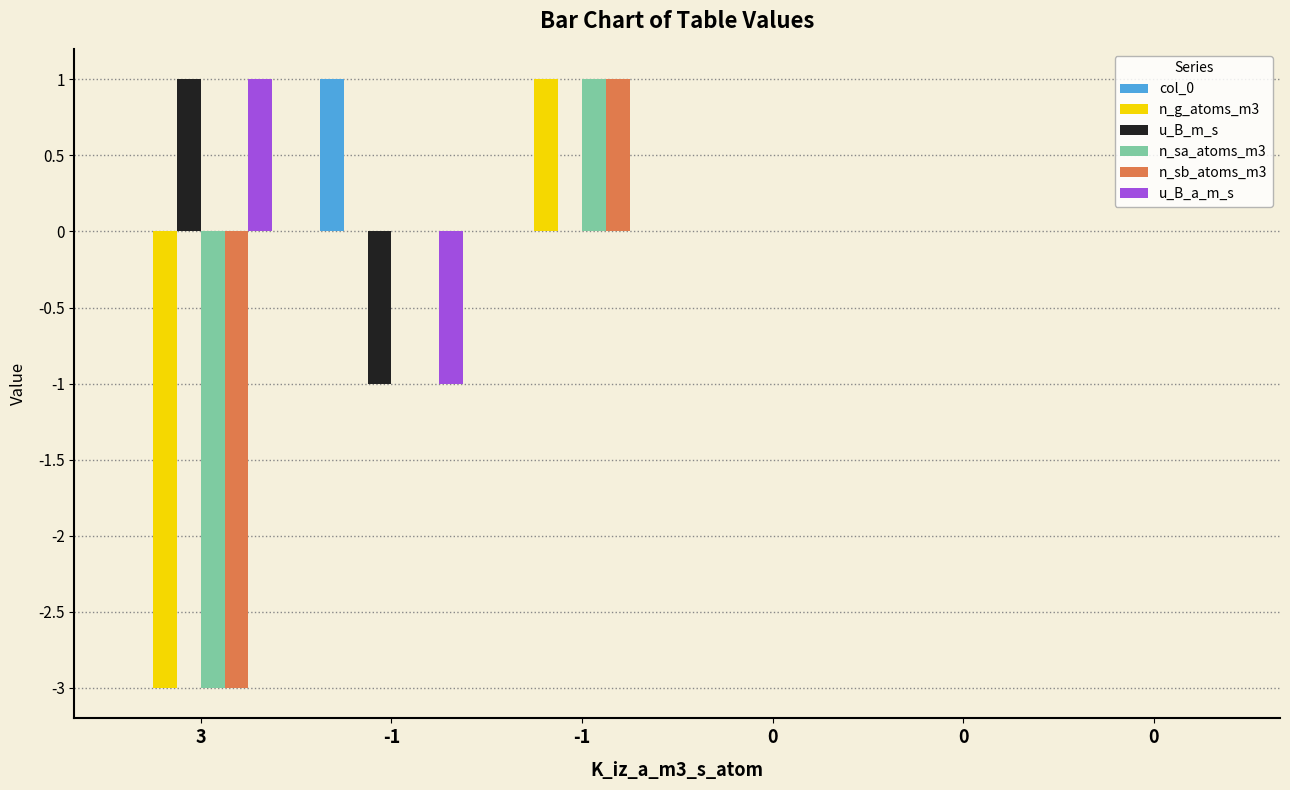

Rank the series by their maximum value, from lowest to highest.

col_0, n_g_atoms_m3, u_B_m_s, n_sa_atoms_m3, n_sb_atoms_m3, u_B_a_m_s